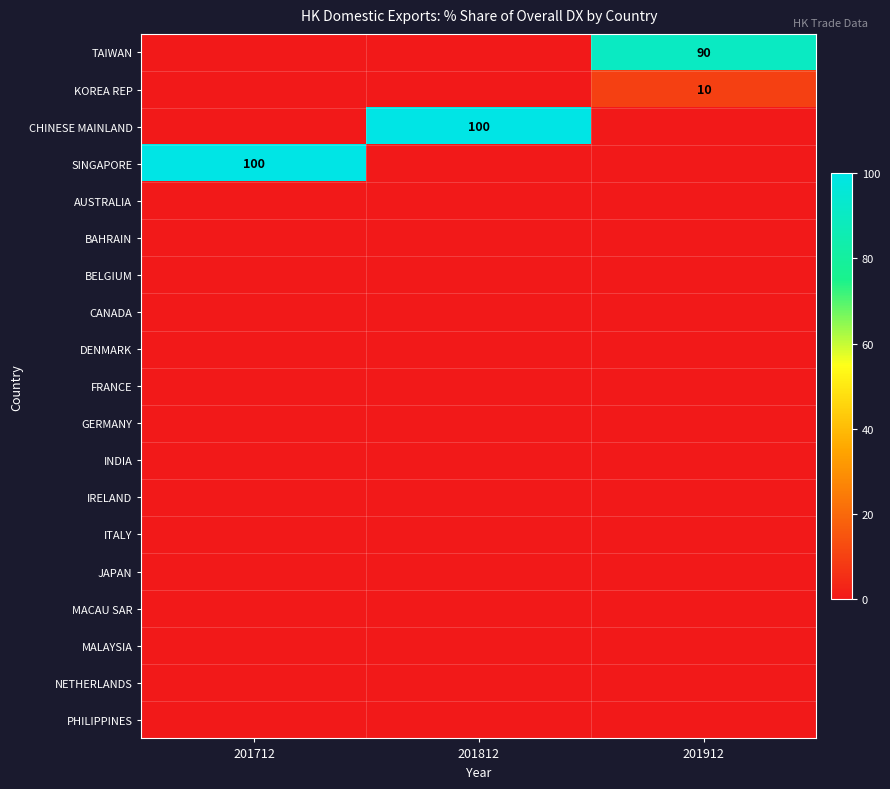

What is the difference between the highest and lowest values at 201712?

100